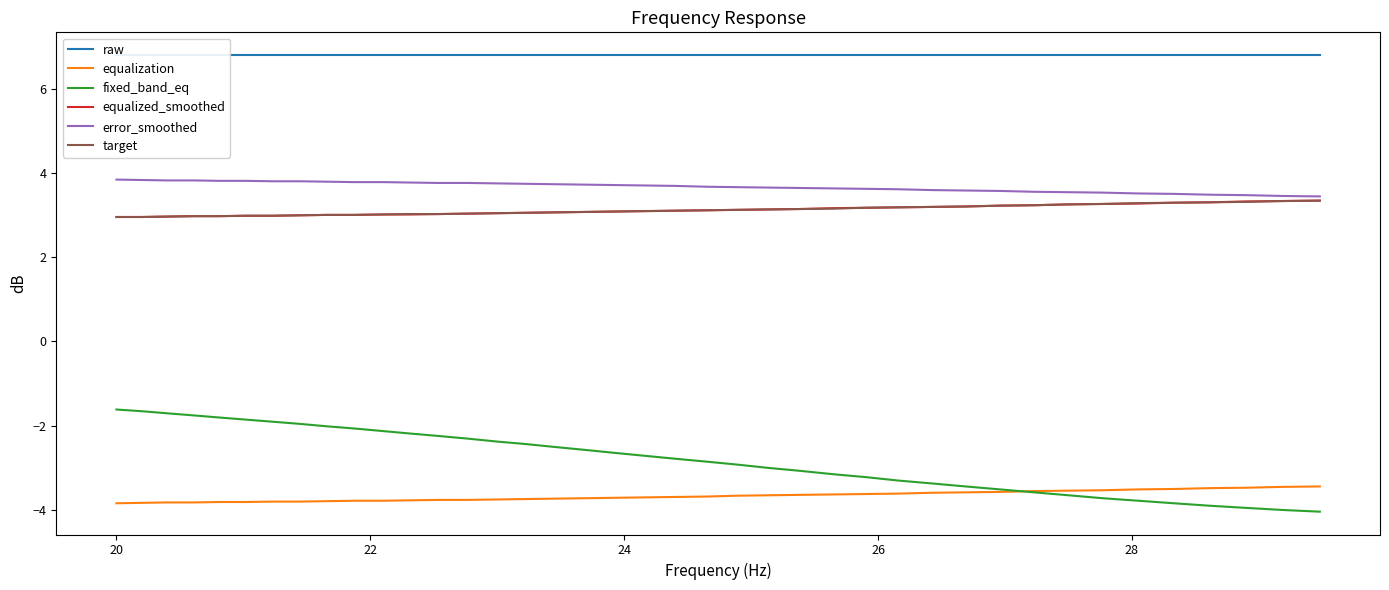

At how many categories does at least one series exceed 4?

40